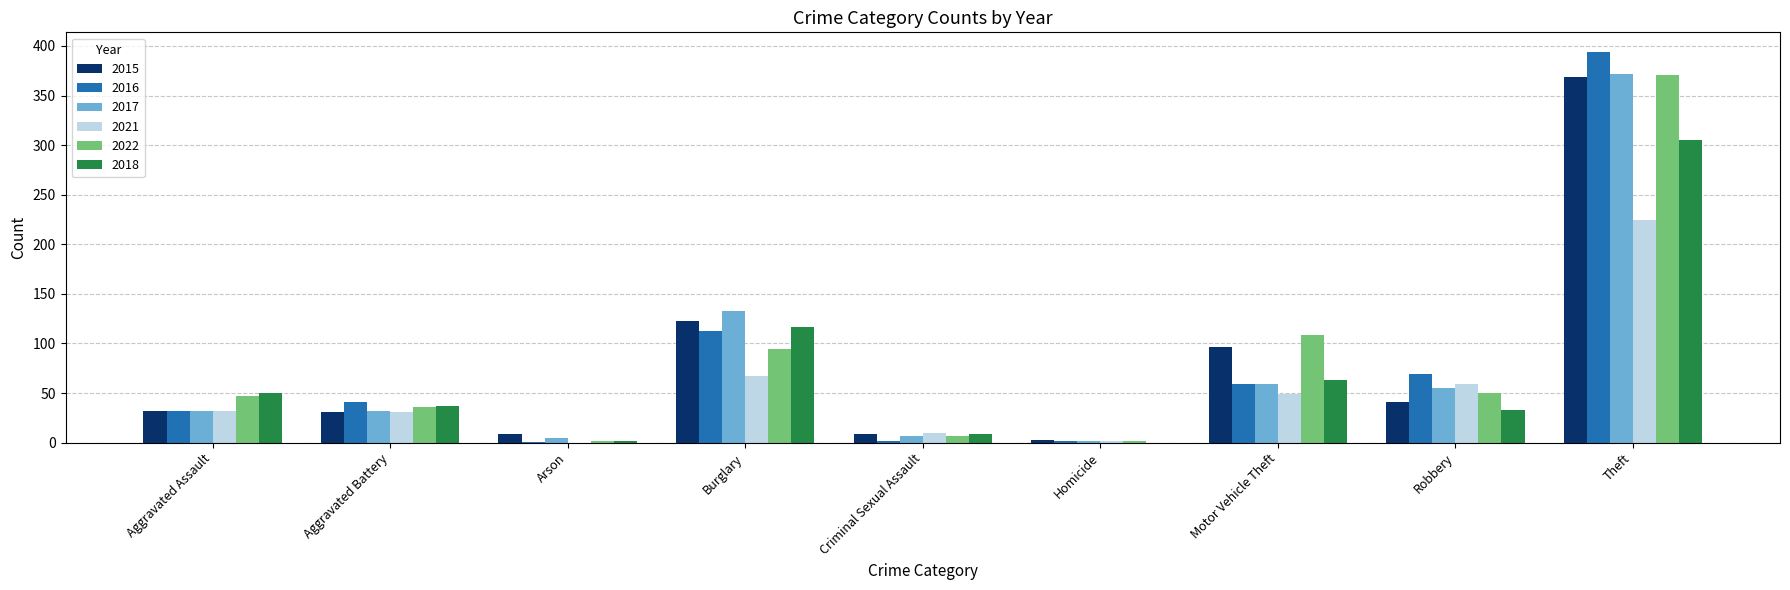

What are all the series names shown in the legend?

2015, 2016, 2017, 2021, 2022, 2018